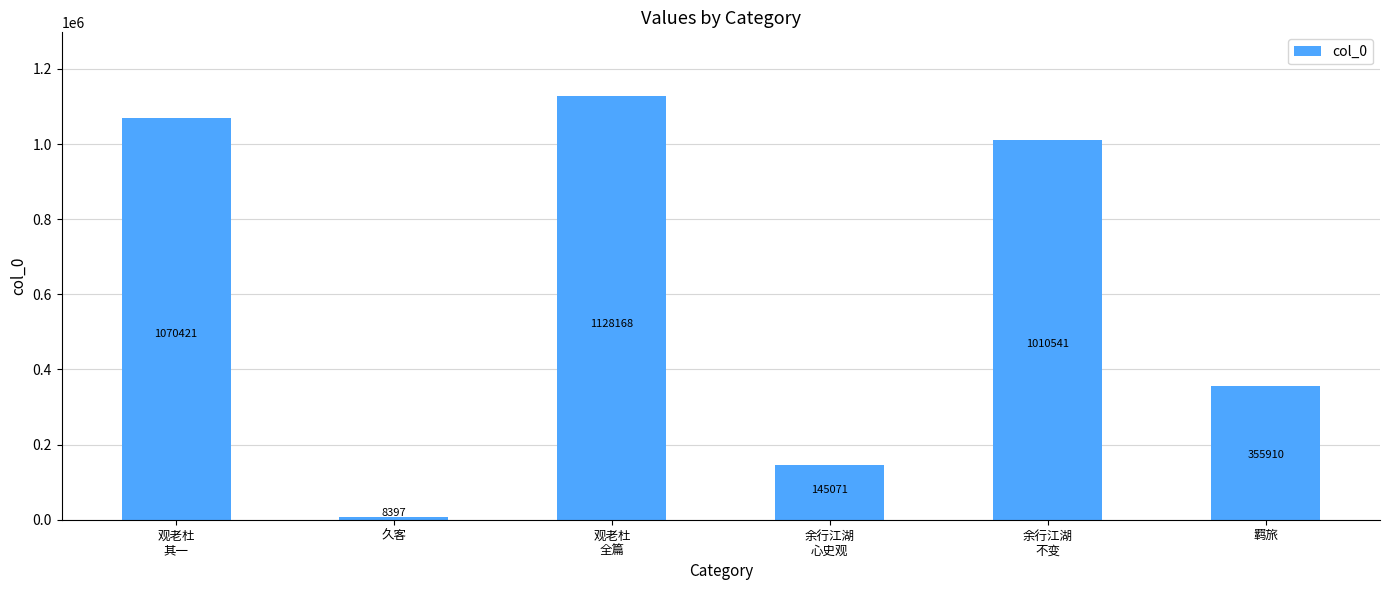

How many values are below 1010541?

3